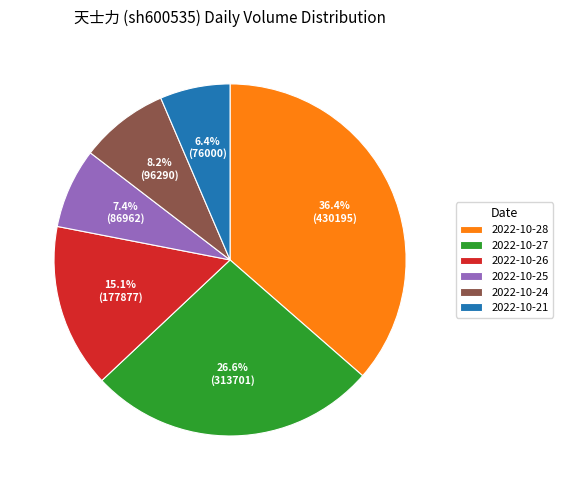

What is the ratio of the value at 2022-10-24 to the value at 2022-10-27?

0.3